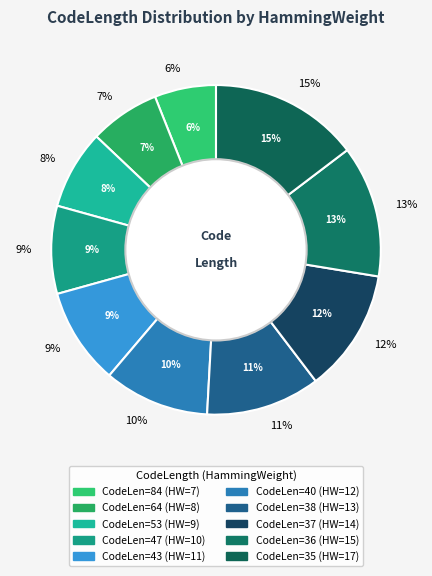

How many segments does this pie chart have?

10